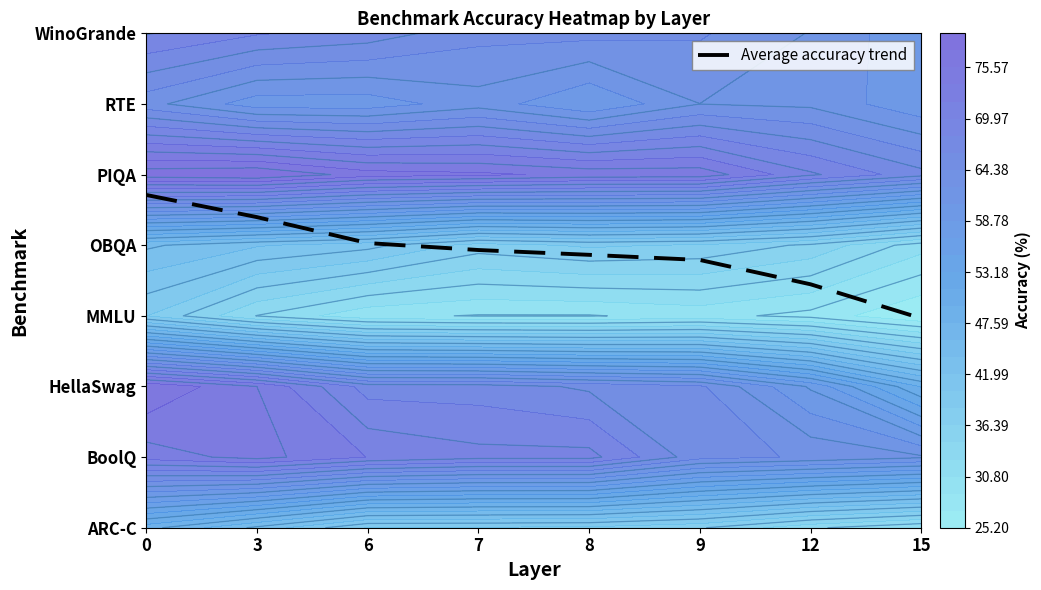

List the labels in order of value, largest first.

0, 3, 6, 7, 8, 9, 12, 15